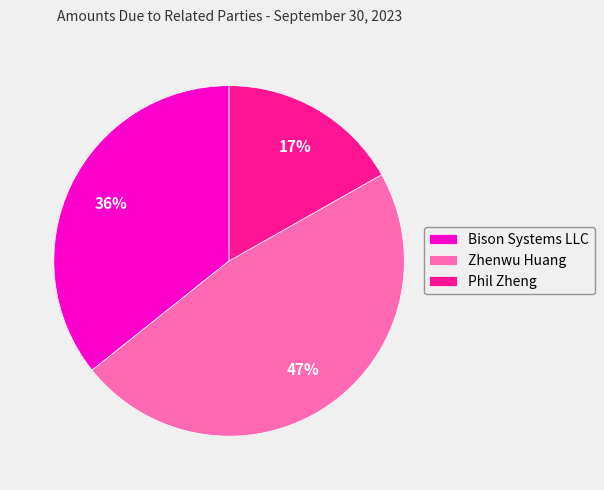

Count the number of slices in the pie.

3